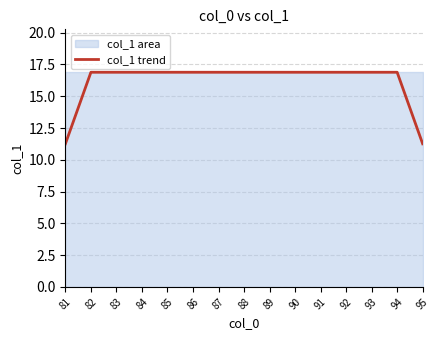

True or false: the data has more than 2 interior local peaks.

False